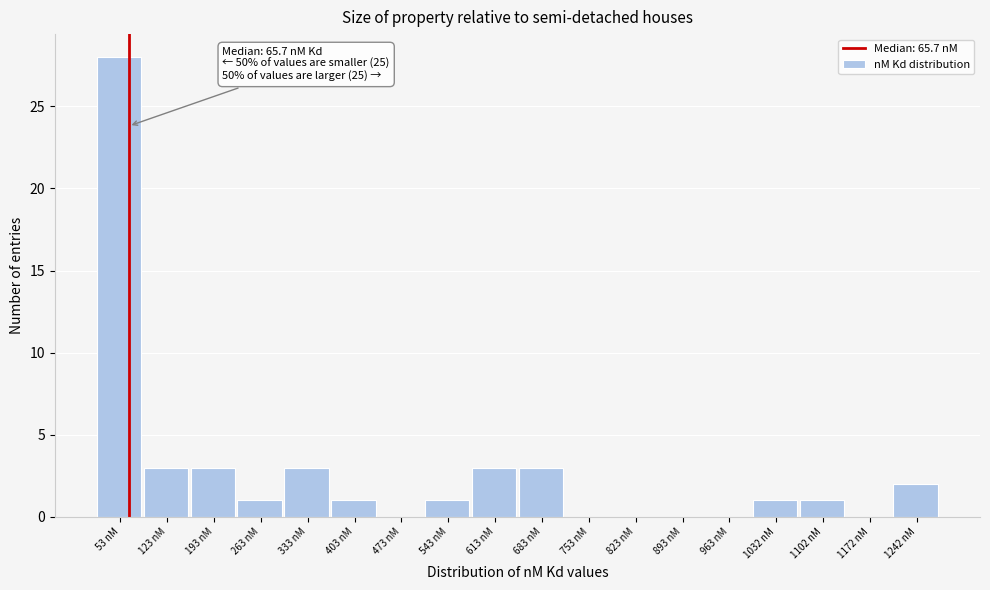

Over which range of the x-axis is the bar tallest?

20 to 90